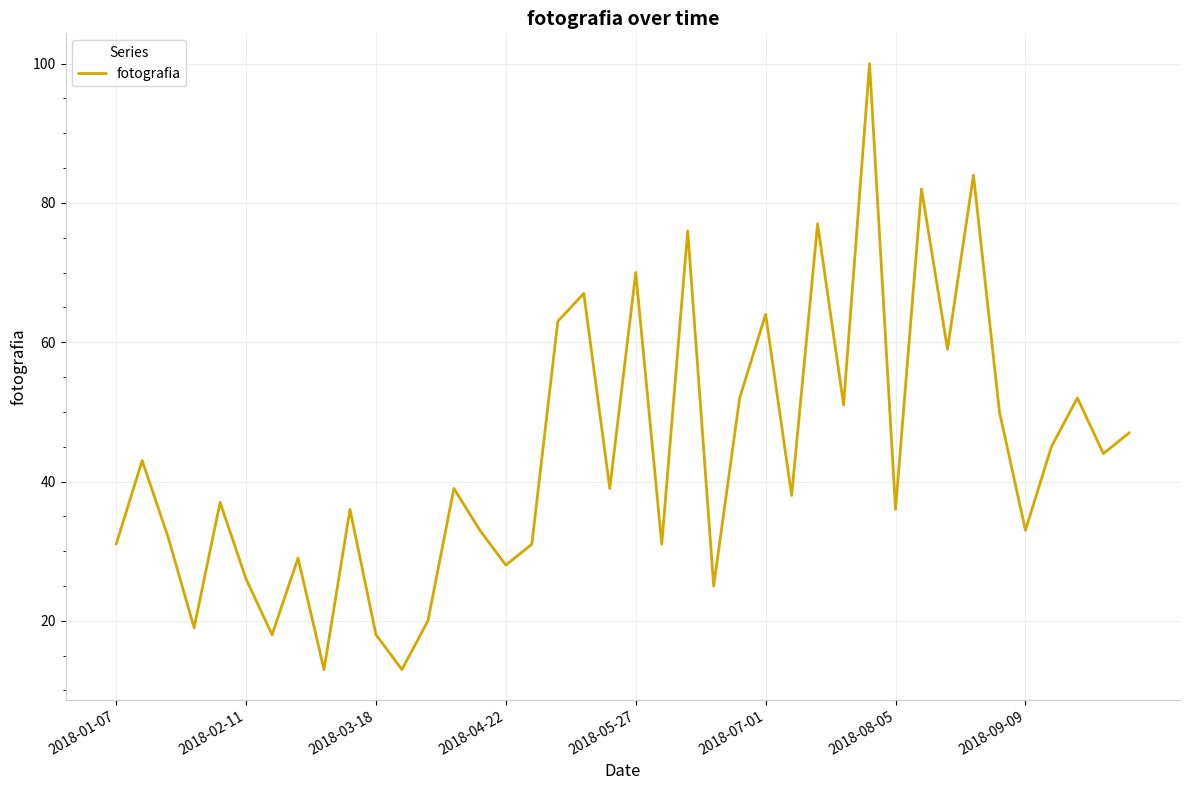

True or false: the data has more than 2 interior local peaks.

True